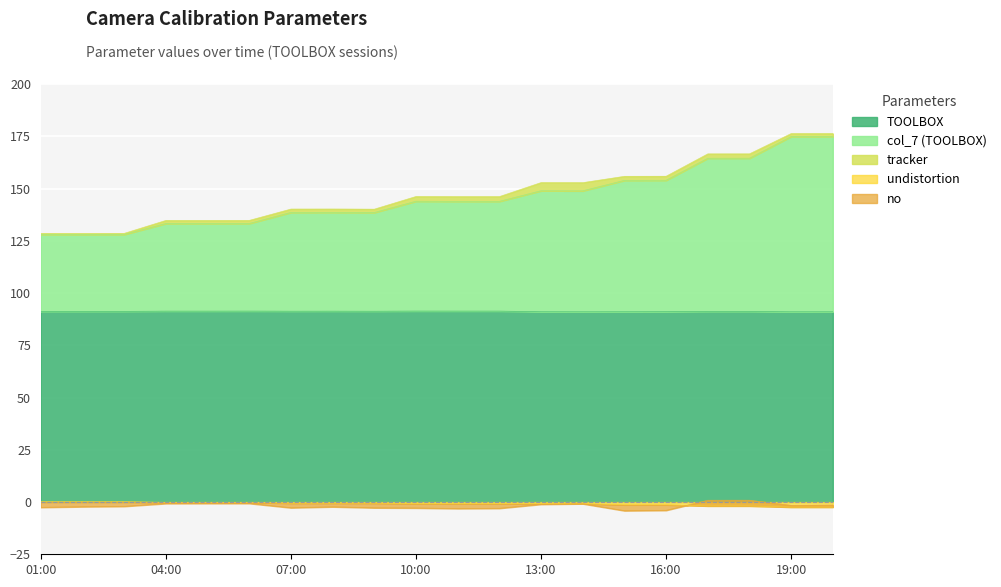

What is the minimum value for TOOLBOX?

91.0